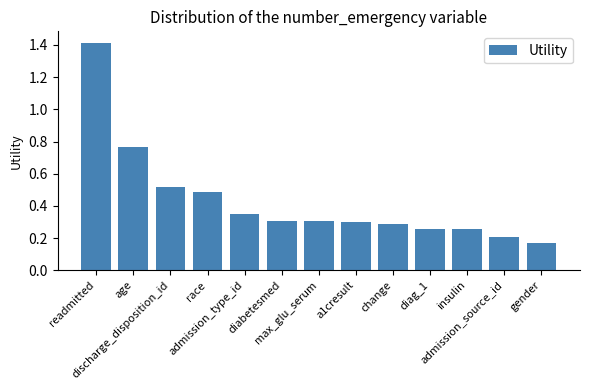

How many bars are there in total?

13